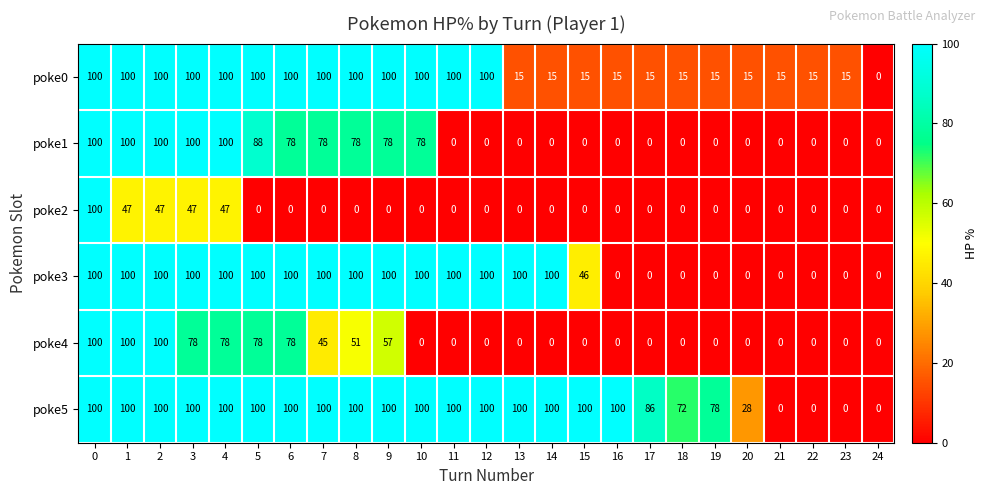

Count the number of categories in the chart.

25